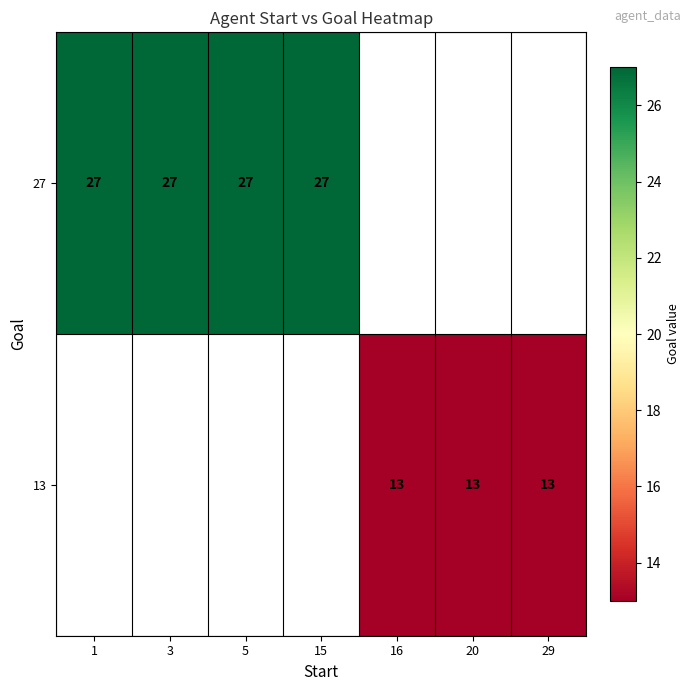

How many categories are shown in the chart?

7